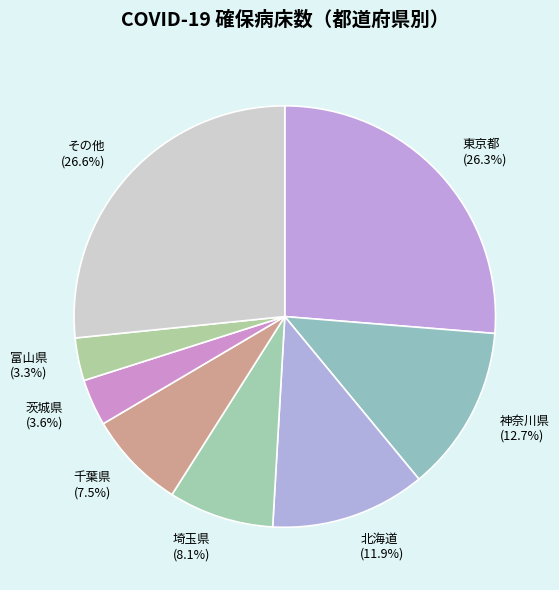

Do 富山県 (3.3%) and その他 (26.6%) together represent more than half of the pie?

No